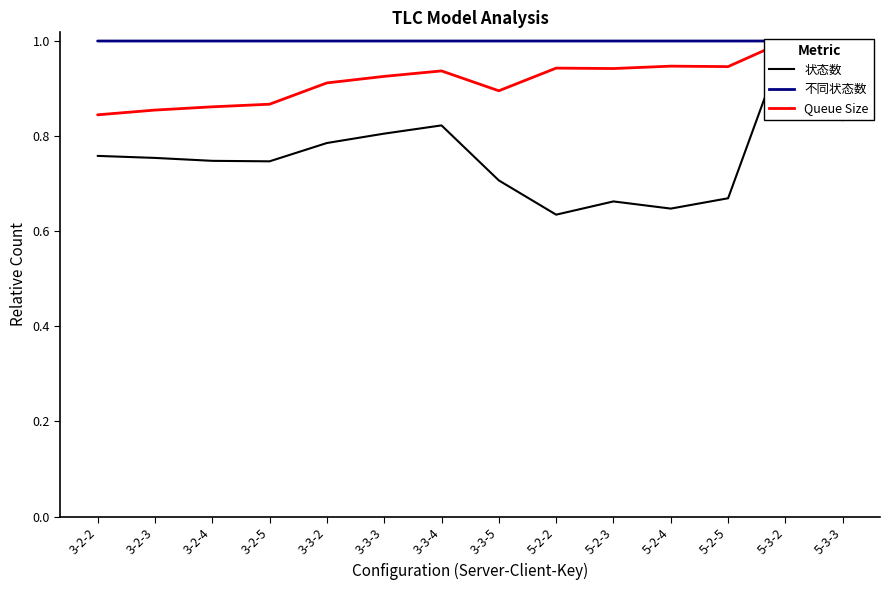

Which category has the lowest value in the Queue Size series?

3-2-2